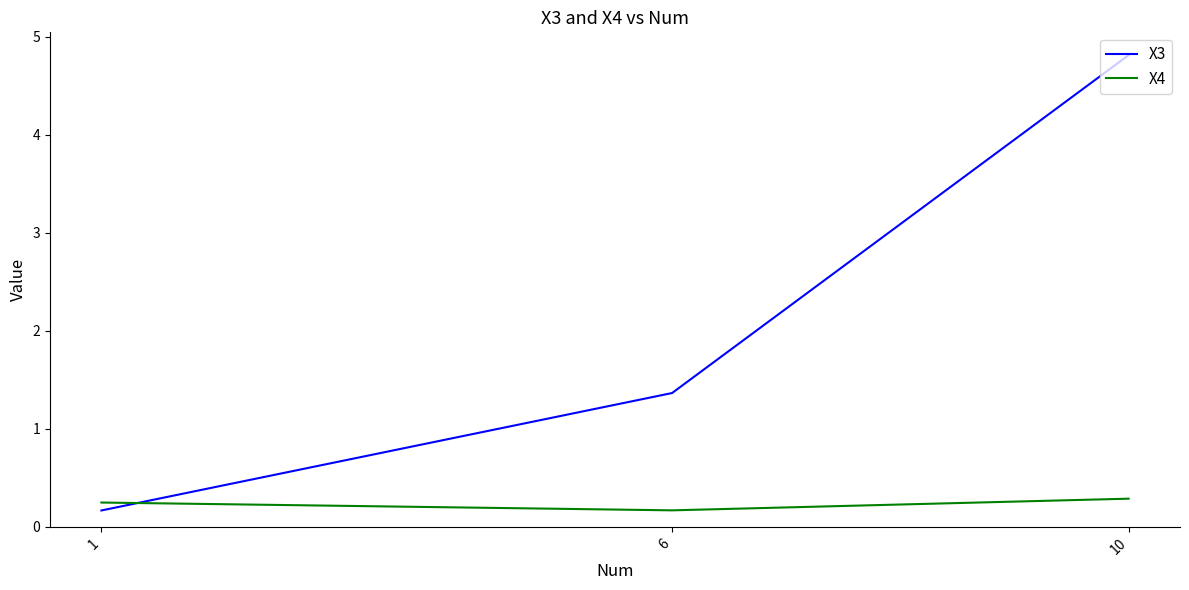

Reading left to right, extract all data points from this chart.

X3: 1=0.2	6=1.4	10=4.8
X4: 1=0.2	6=0.2	10=0.3